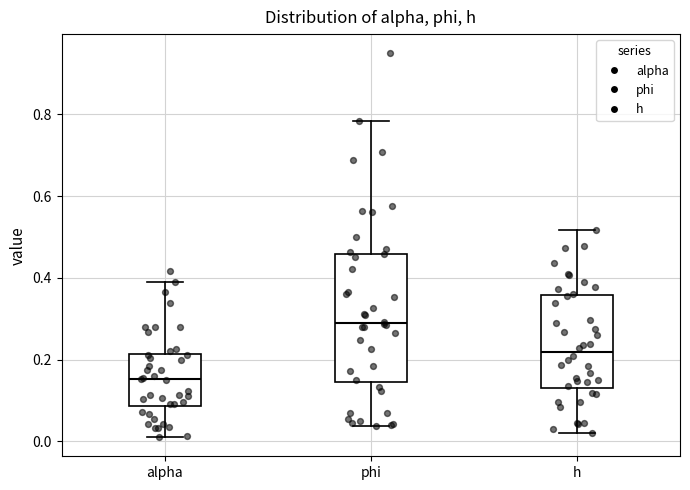

Which box is the tallest, from its lower edge to its upper edge?

phi